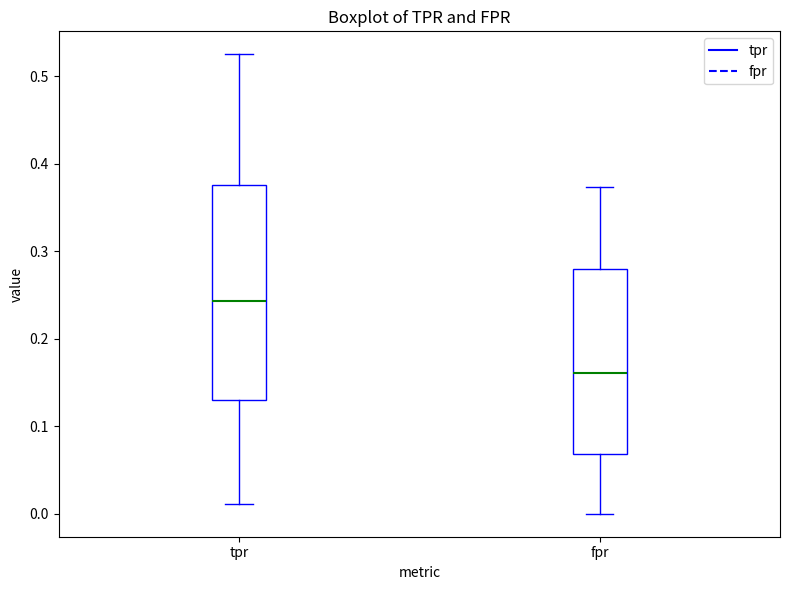

Where does the upper whisker of the box for fpr end on the y-axis? The values are not printed on the chart, so give them approximately, as read against the axis.

0.37